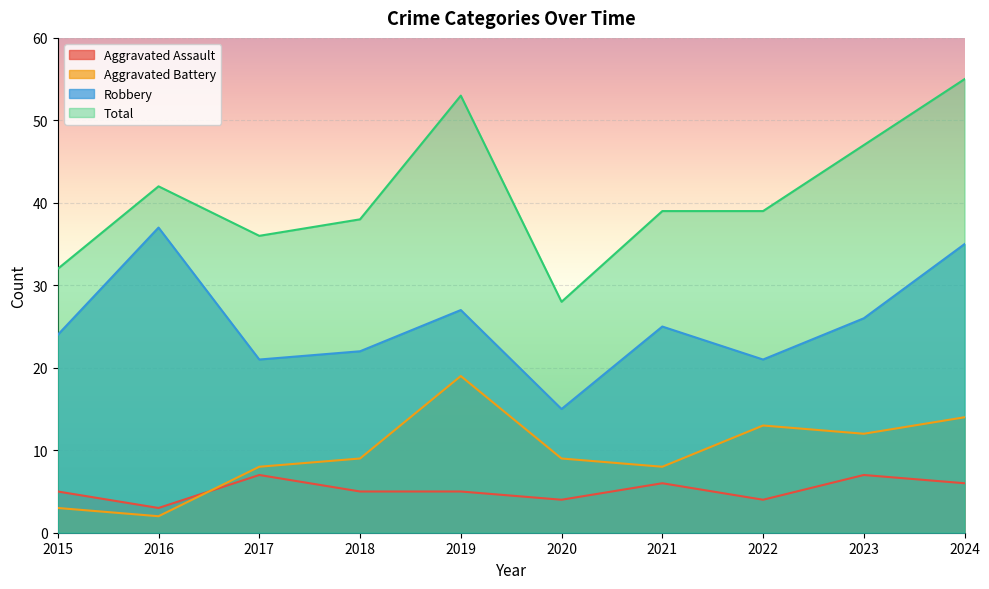

At which label does Aggravated Assault first exceed 5?

2017